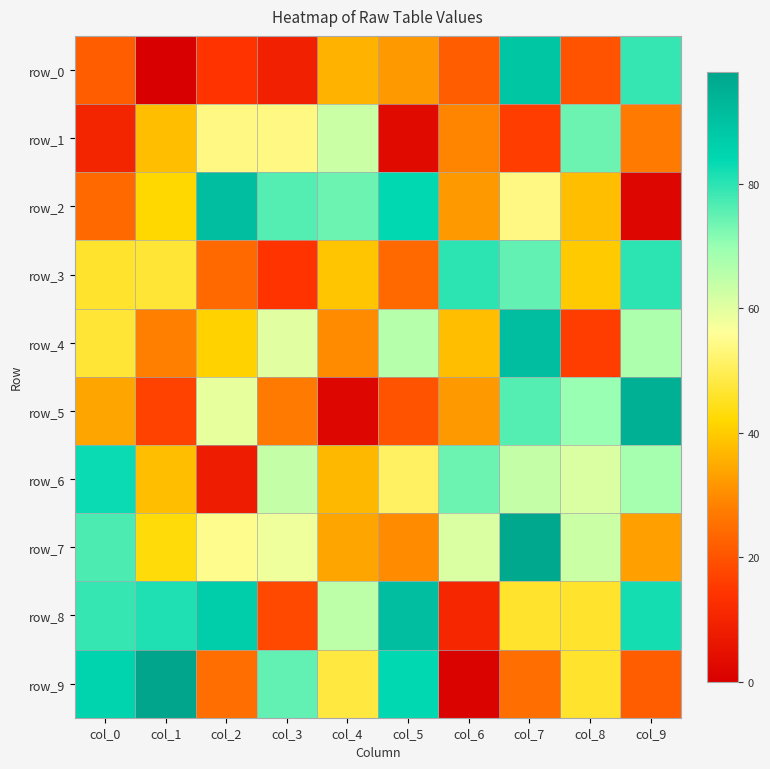

Reading left to right, list all the values displayed in this chart.

row_0: col_0=22	col_1=0	col_2=14	col_3=9	col_4=36	col_5=32	col_6=22	col_7=89	col_8=20	col_9=79
row_1: col_0=10	col_1=38	col_2=54	col_3=54	col_4=63	col_5=3	col_6=29	col_7=16	col_8=74	col_9=27
row_2: col_0=24	col_1=42	col_2=91	col_3=76	col_4=74	col_5=84	col_6=32	col_7=54	col_8=38	col_9=2
row_3: col_0=46	col_1=47	col_2=24	col_3=14	col_4=39	col_5=24	col_6=80	col_7=75	col_8=40	col_9=80
row_4: col_0=47	col_1=28	col_2=41	col_3=60	col_4=30	col_5=66	col_6=38	col_7=91	col_8=16	col_9=67
row_5: col_0=34	col_1=17	col_2=59	col_3=27	col_4=2	col_5=20	col_6=32	col_7=76	col_8=70	col_9=95
row_6: col_0=83	col_1=38	col_2=8	col_3=64	col_4=37	col_5=51	col_6=74	col_7=64	col_8=61	col_9=68
row_7: col_0=77	col_1=43	col_2=55	col_3=58	col_4=34	col_5=30	col_6=61	col_7=97	col_8=63	col_9=33
row_8: col_0=79	col_1=81	col_2=87	col_3=18	col_4=65	col_5=91	col_6=11	col_7=46	col_8=46	col_9=82
row_9: col_0=85	col_1=98	col_2=25	col_3=75	col_4=48	col_5=84	col_6=1	col_7=25	col_8=46	col_9=22